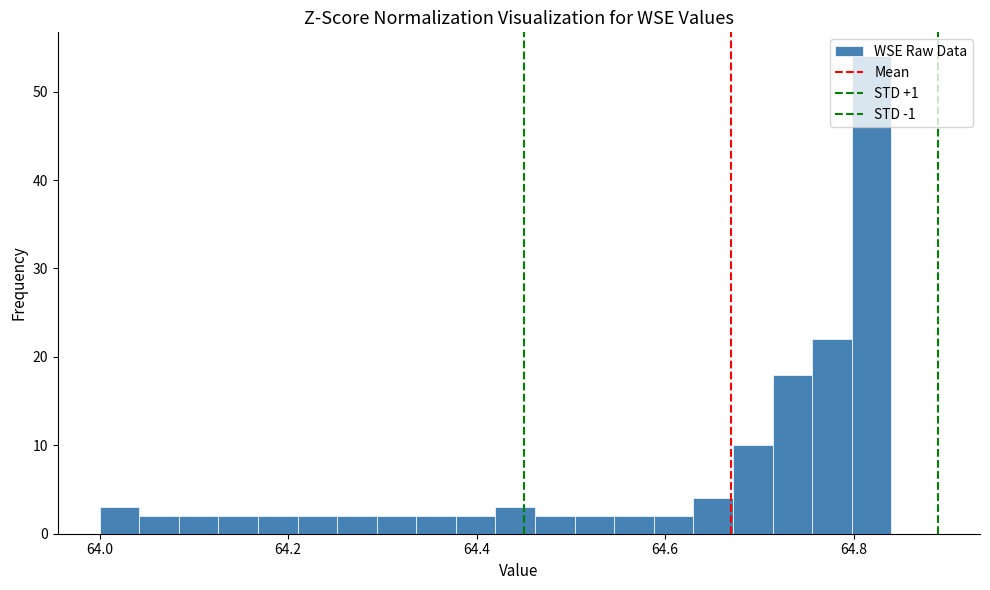

Around what value on the x-axis is the tallest bar? Give the approximate position of its centre, as read against the axis.

64.82